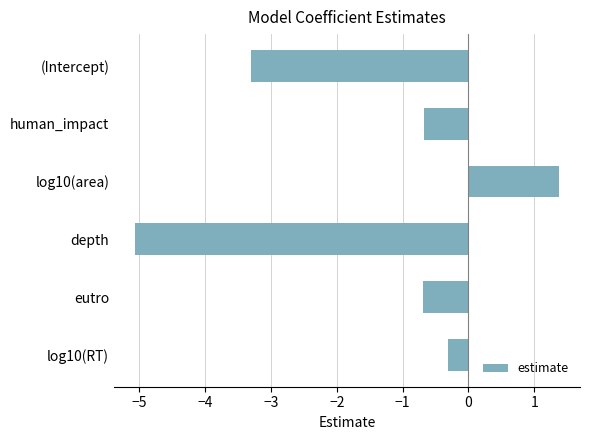

Does the chart contain any negative values?

Yes